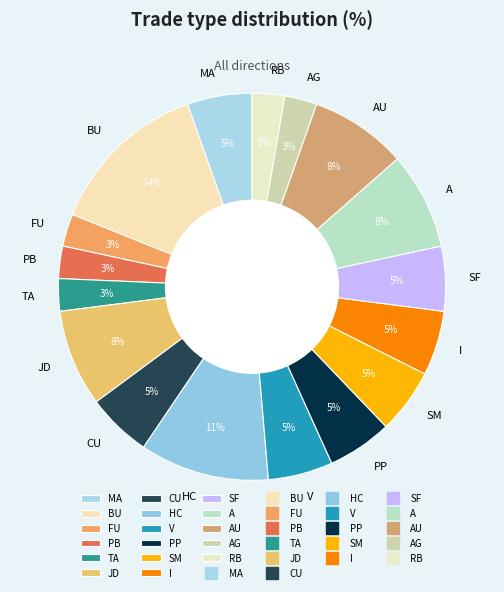

What is the ratio of the value at V to the value at PP?

1.0